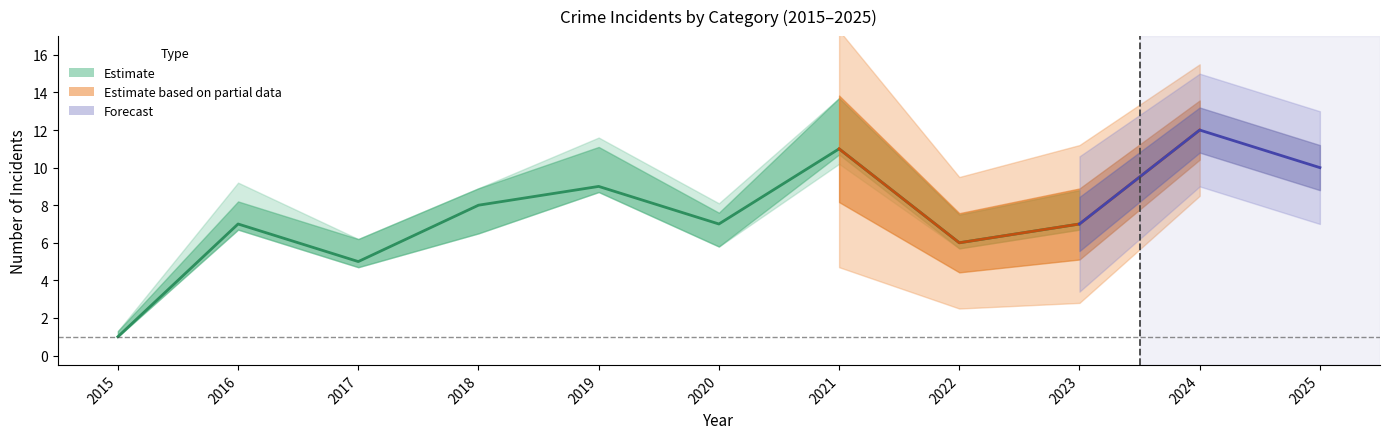

Where is Total nearest to the value 6?

2022